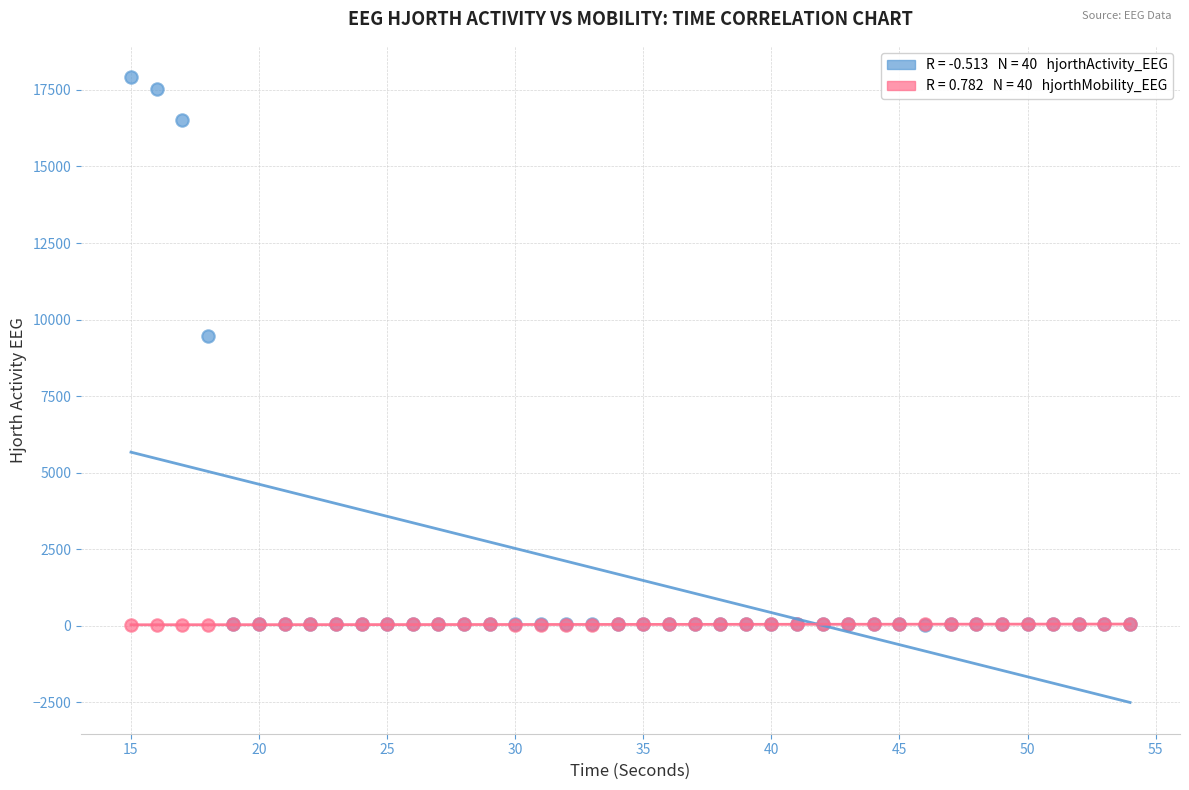

Across all series, what Y value is closest to 8969?

9479.2